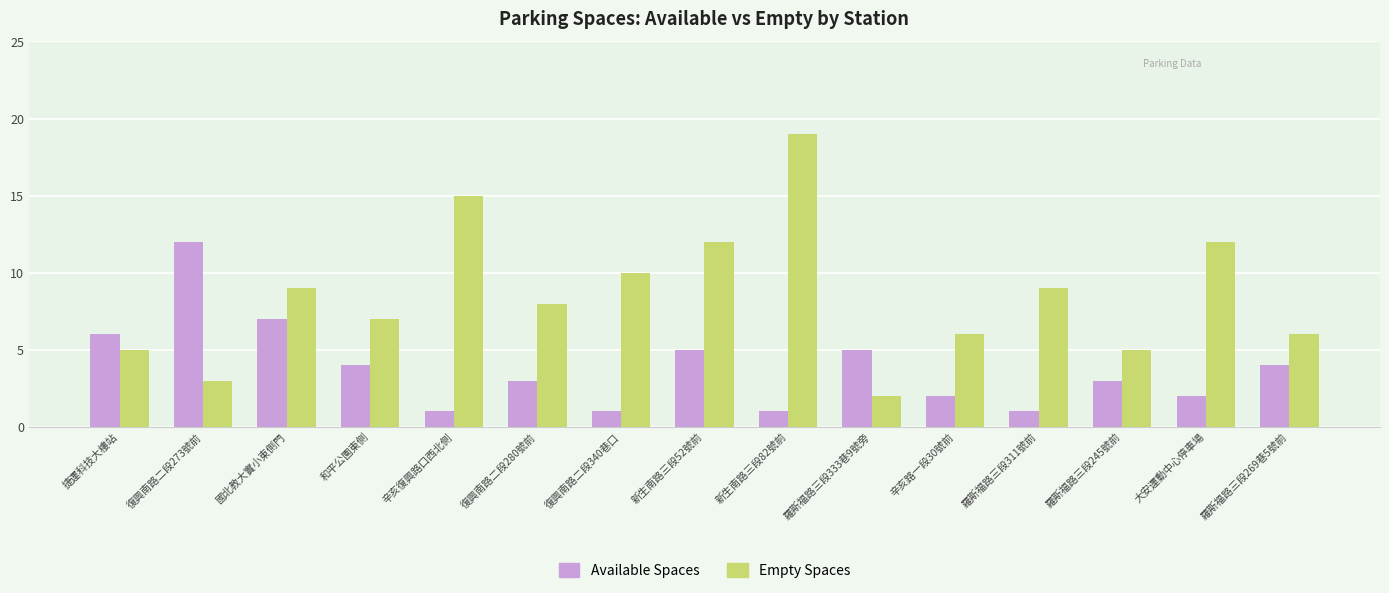

What is the label of the 13th bar from the right?

國北教大實小東側門